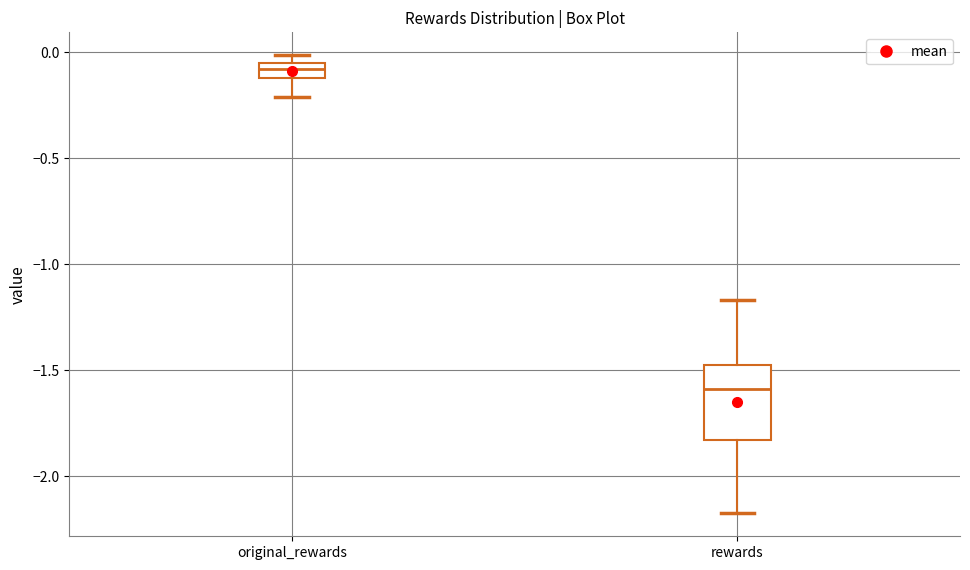

Which box has the highest median line?

original_rewards